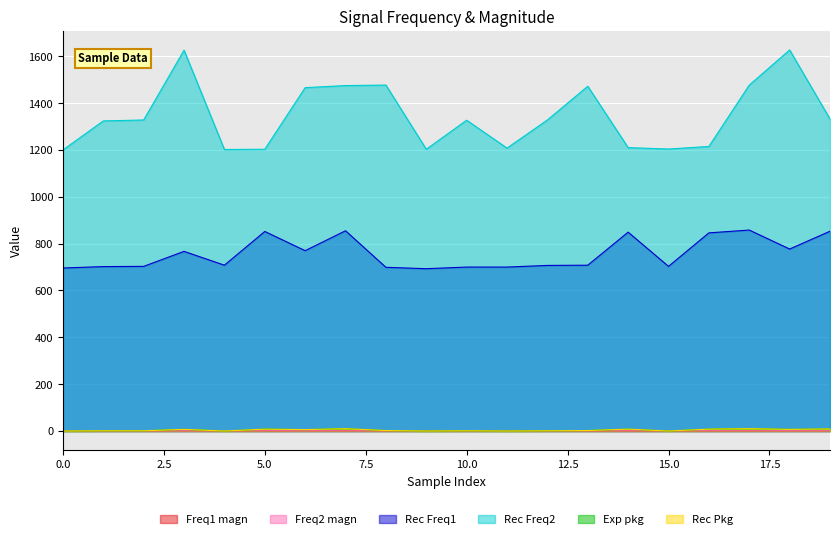

True or false: Rec Freq2 and Exp pkg cross at least once.

False